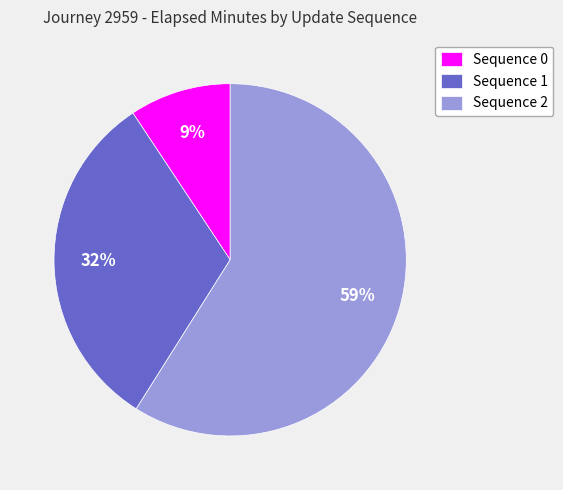

Is the sum of Sequence 0 and Sequence 2 greater than half?

Yes